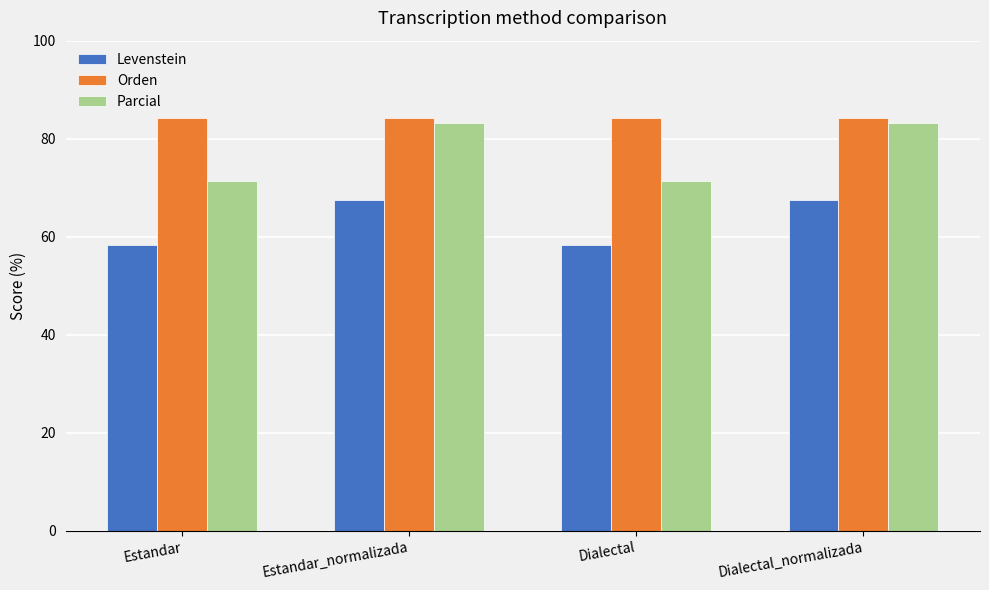

What is the sum of all Levenstein values?

251.7